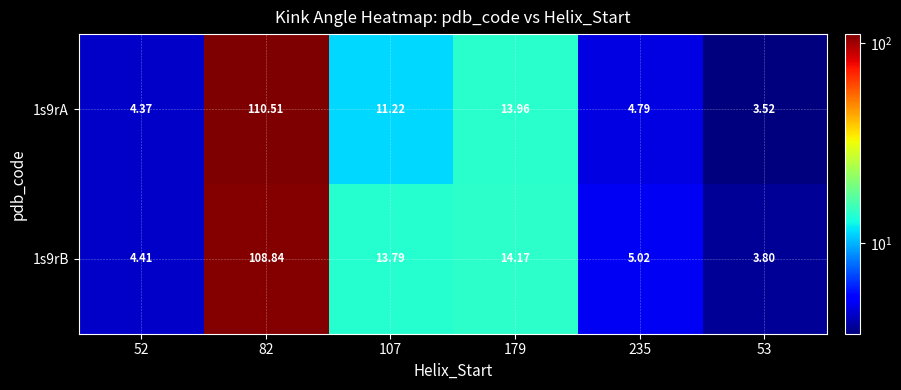

Is the value of 1s9rA at 107 greater than the value of 1s9rB at 179?

No